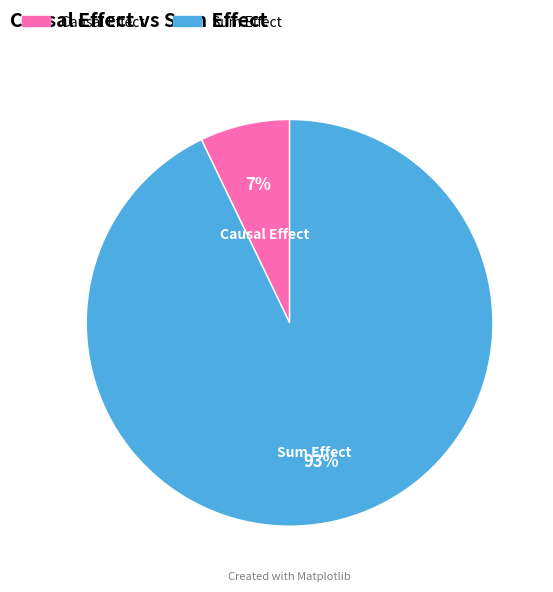

Which has a higher value, Causal Effect or Sum Effect?

Sum Effect